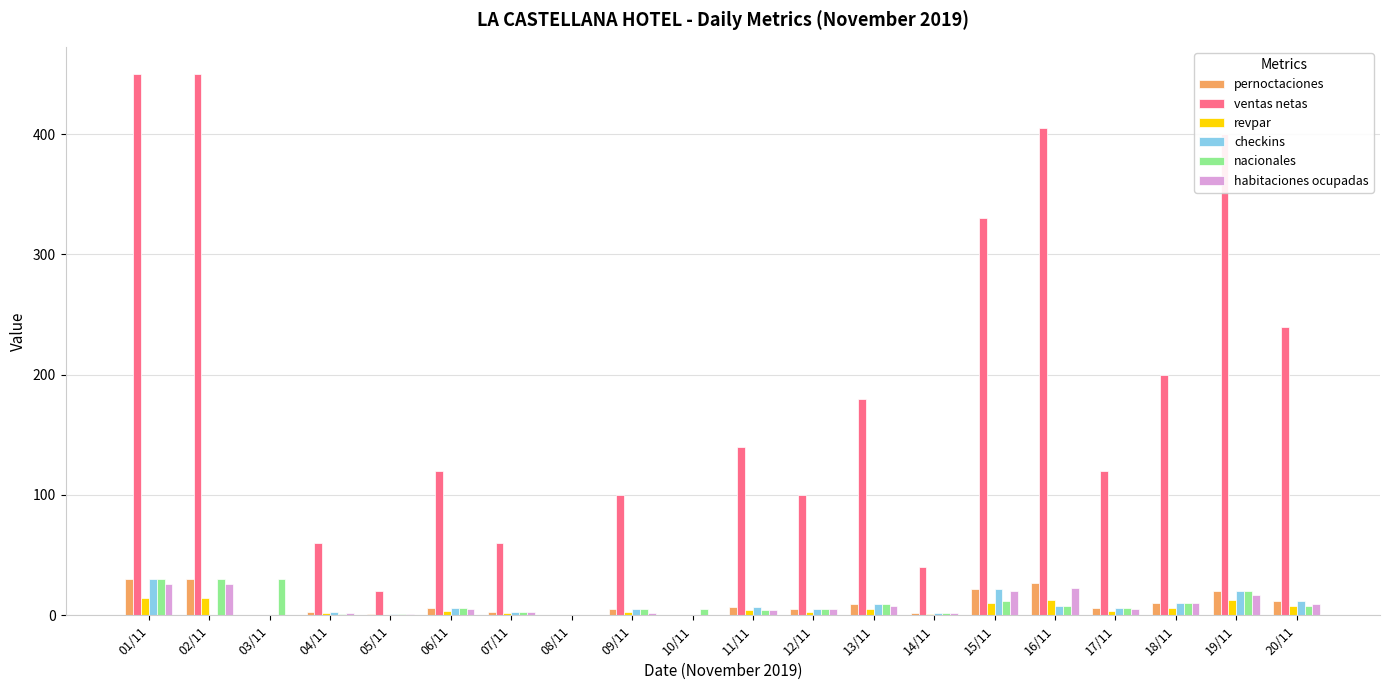

What is the greatest value displayed?

450.0